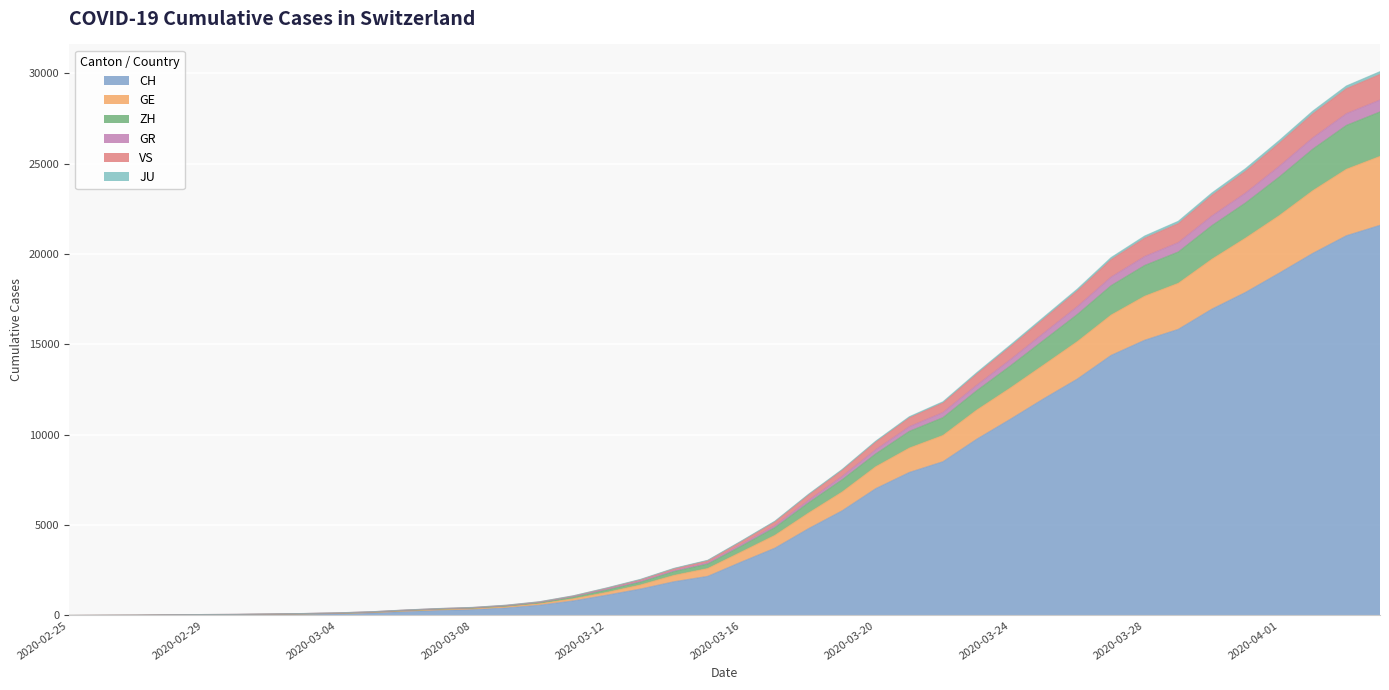

At which category does the chart reach its minimum across all series?

2020-02-25